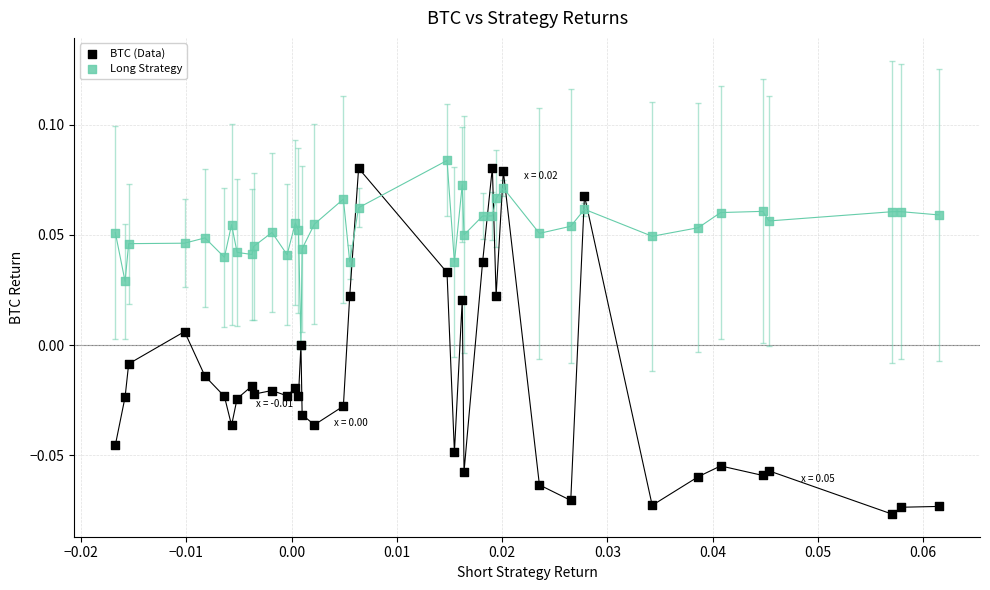

What are all the series names shown in the legend?

BTC (Data), Long Strategy